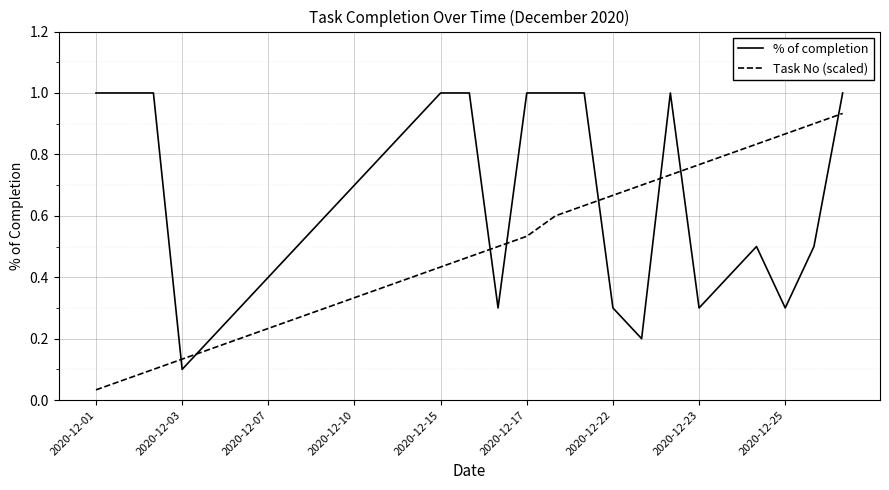

What is the greatest value displayed?

1.0